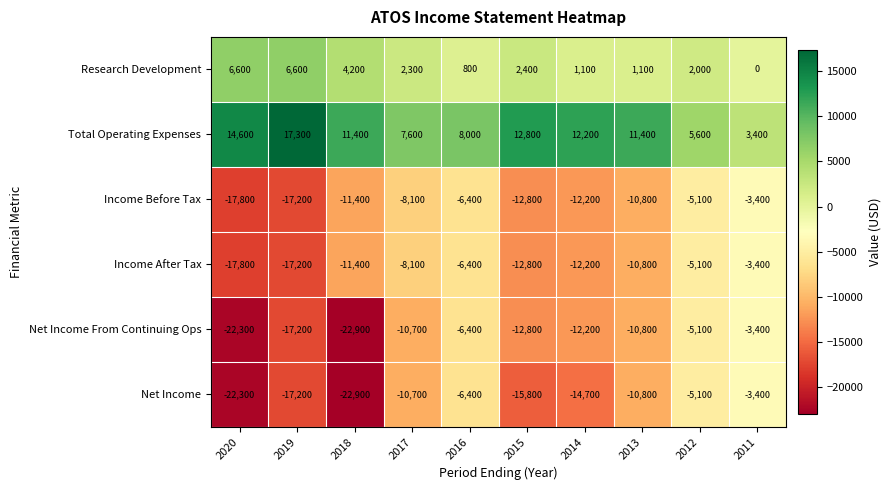

Read the Research Development value at 2016.

800